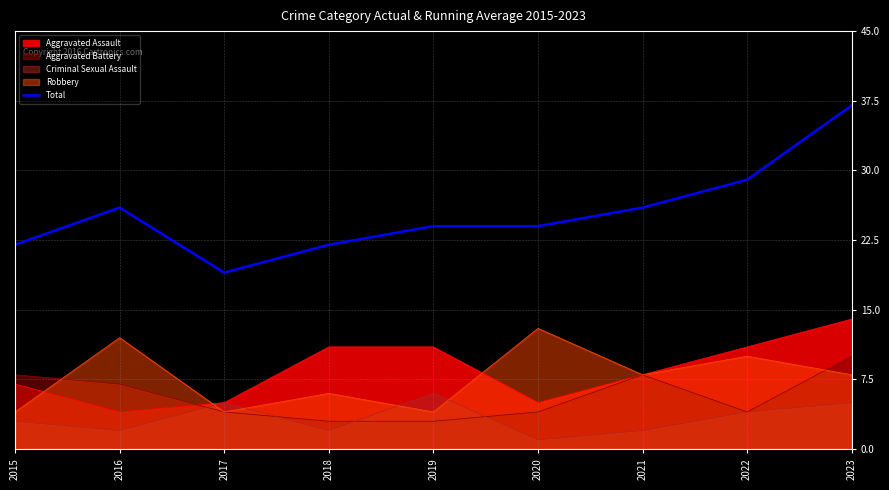

What is the difference between the maximum and second lowest values?

15